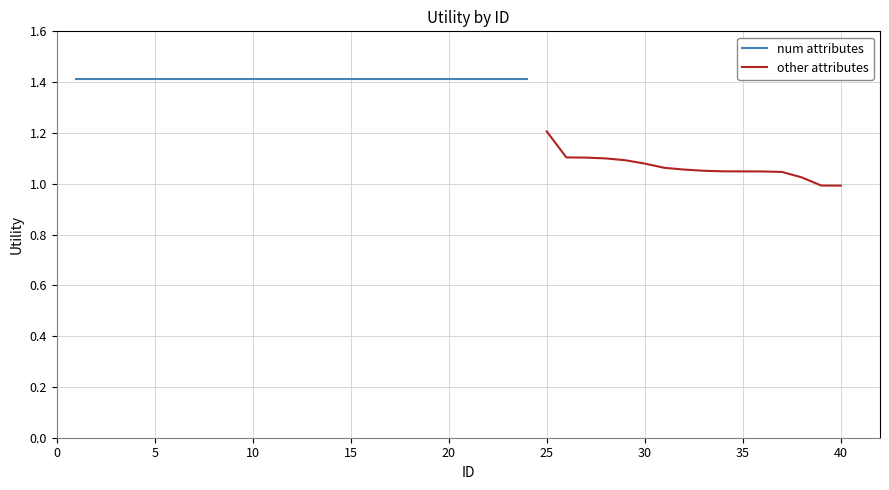

What is the highest value of the other attributes series?

1.2